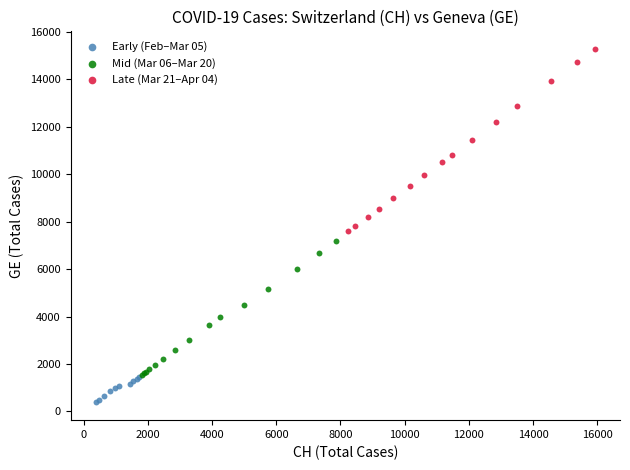

What are all the series names shown in the legend?

Early (Feb–Mar 05), Mid (Mar 06–Mar 20), Late (Mar 21–Apr 04)